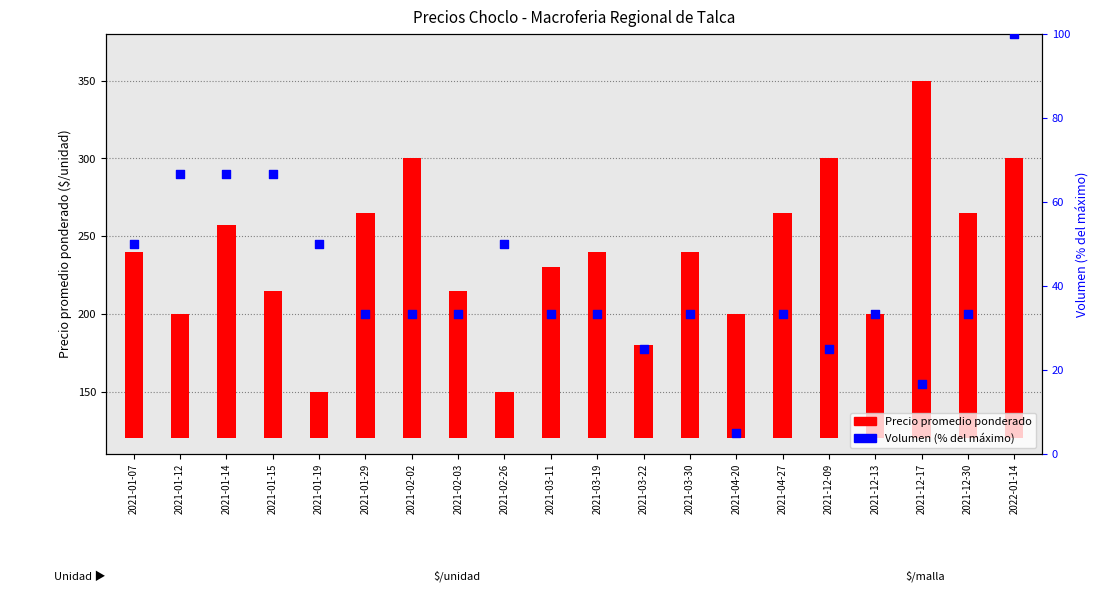

What is the total value across all series at 2021-04-27?

178.3